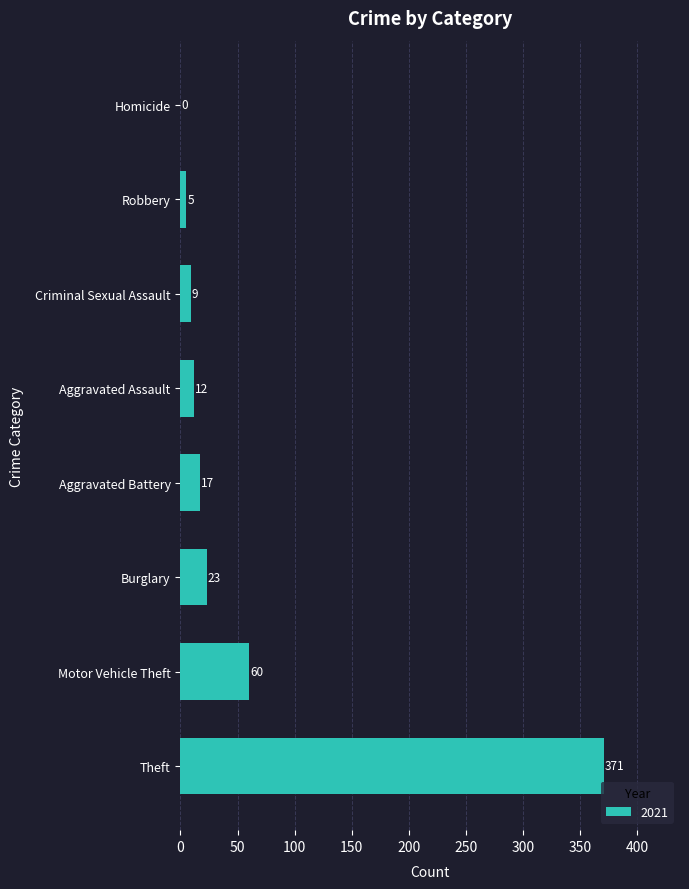

At which category does the chart reach its peak across all series?

Theft